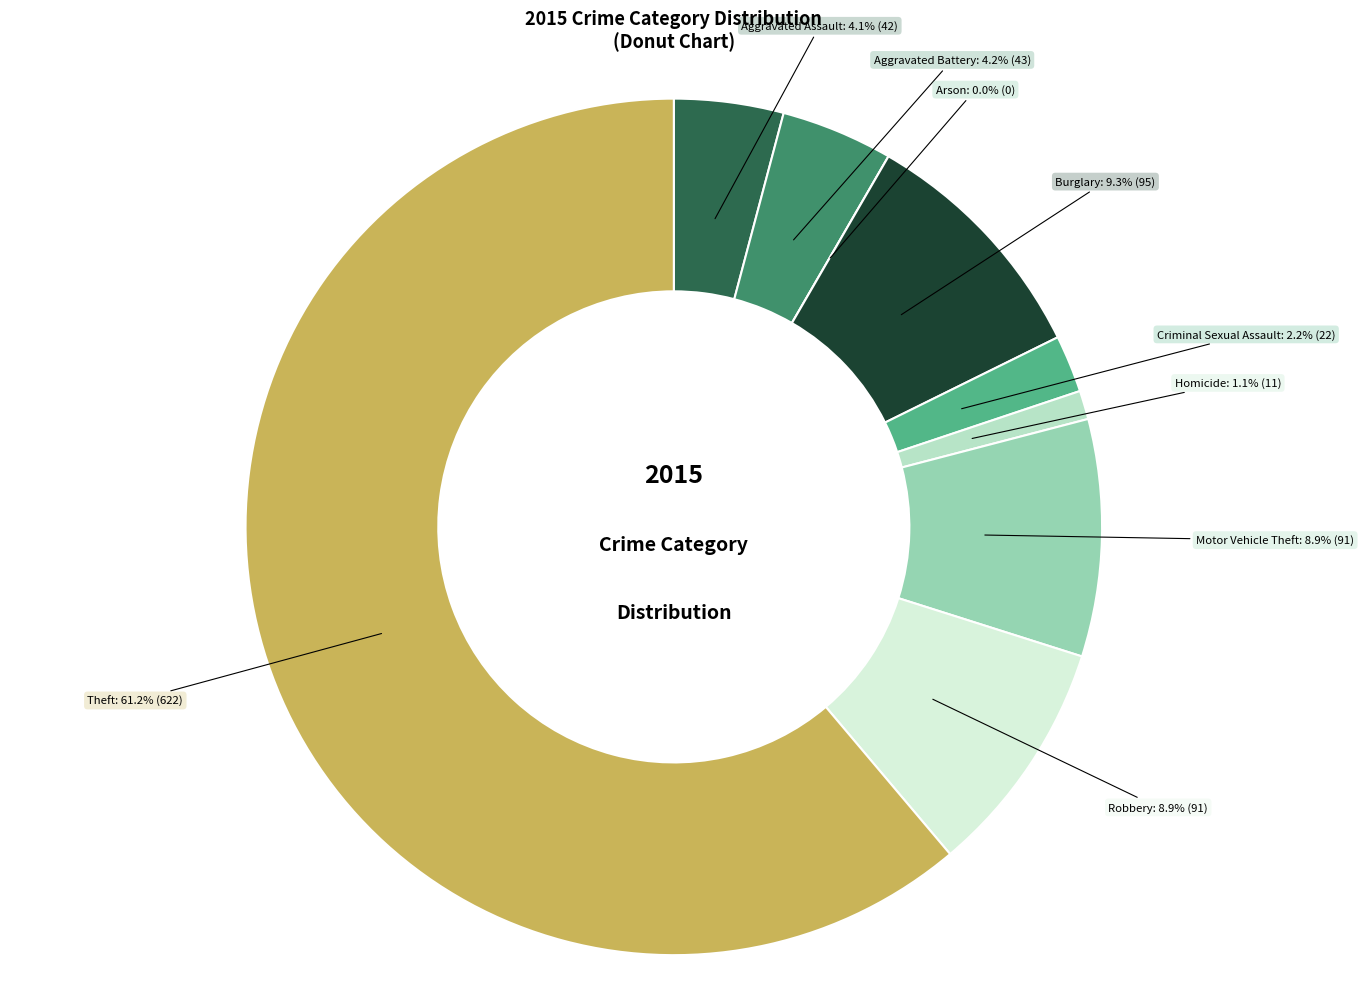

What is the majority slice?

Theft